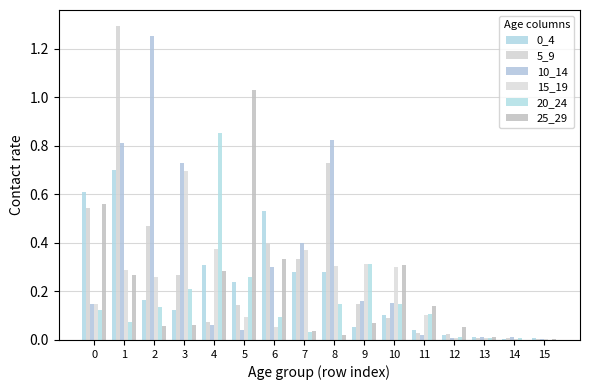

True or false: 5_9 has a value of 1.3 at 1.

True